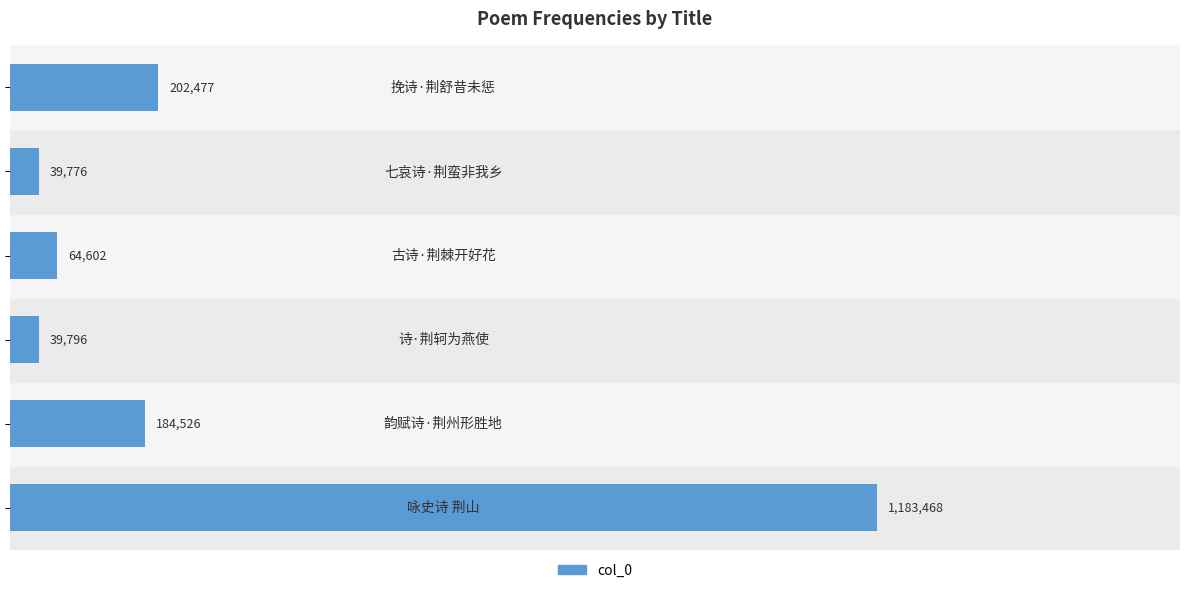

Are the bars grouped side by side (vs. stacked)?

No